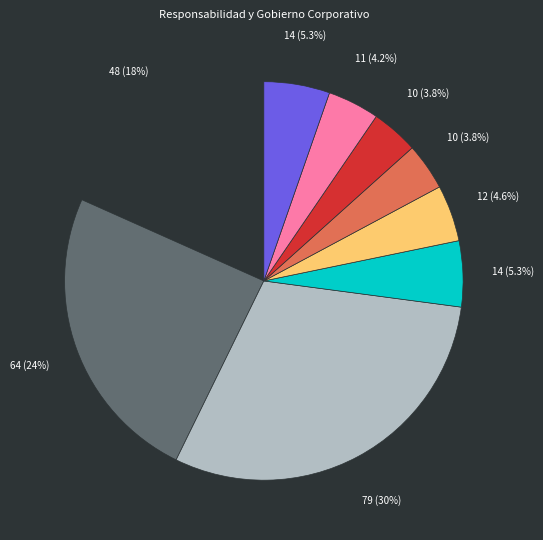

Is there a majority slice in this chart?

No